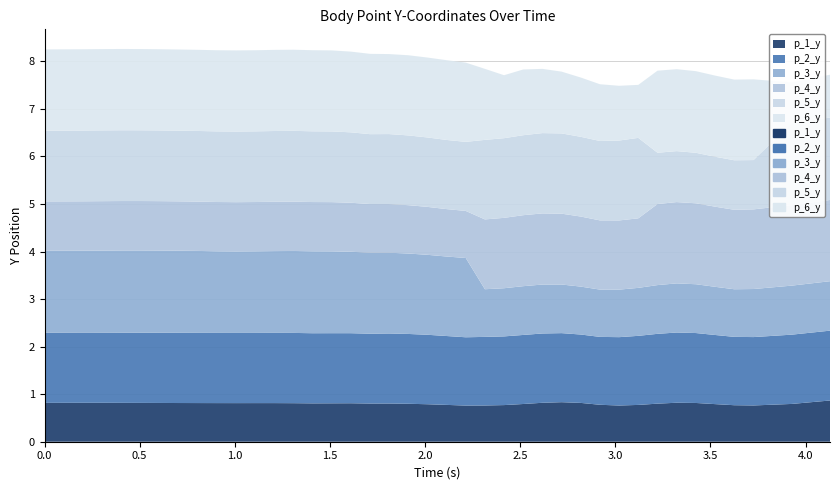

What position from the right is 1.0064609050750732?

30